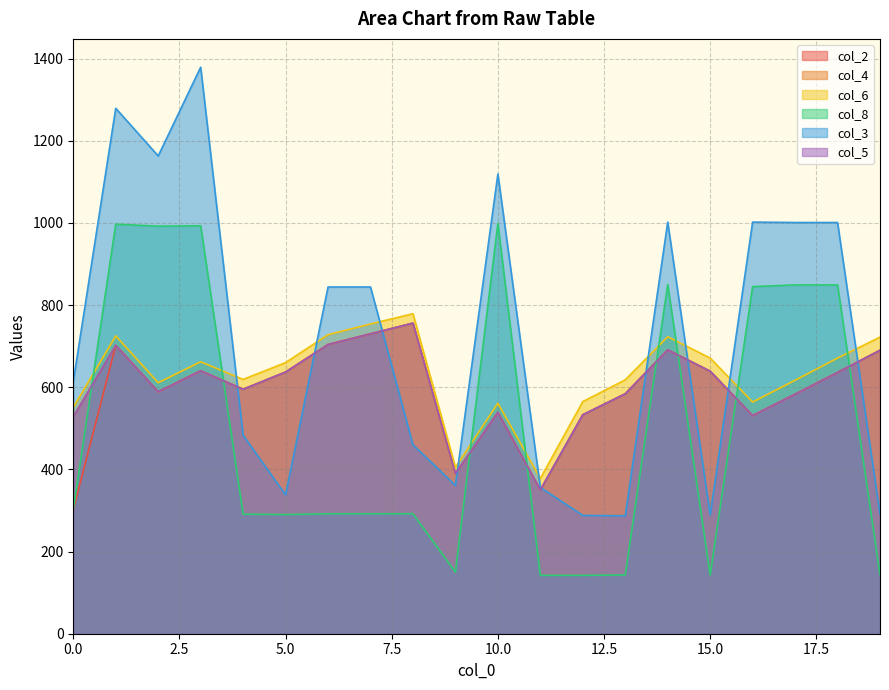

Reading right to left, extract all data points from this chart.

col_2: 690	636	583	531	639	691	584	533	350	539	390	756	730	704	637	595	640	589	702	302
col_4: 690	636	583	531	639	691	584	533	350	539	390	756	730	704	637	595	640	589	702	528
col_6: 722	671	617	564	671	723	618	565	378	561	405	779	754	728	660	619	662	611	725	551
col_8: 144	849	849	845	143	850	143	142	142	999	150	292	292	292	290	291	993	992	997	302
col_3: 291	1001	1001	1002	289	1002	287	288	356	1119	361	460	844	844	338	483	1379	1163	1279	614
col_5: 690	636	583	531	639	691	584	533	350	539	390	756	730	704	637	595	640	589	702	528